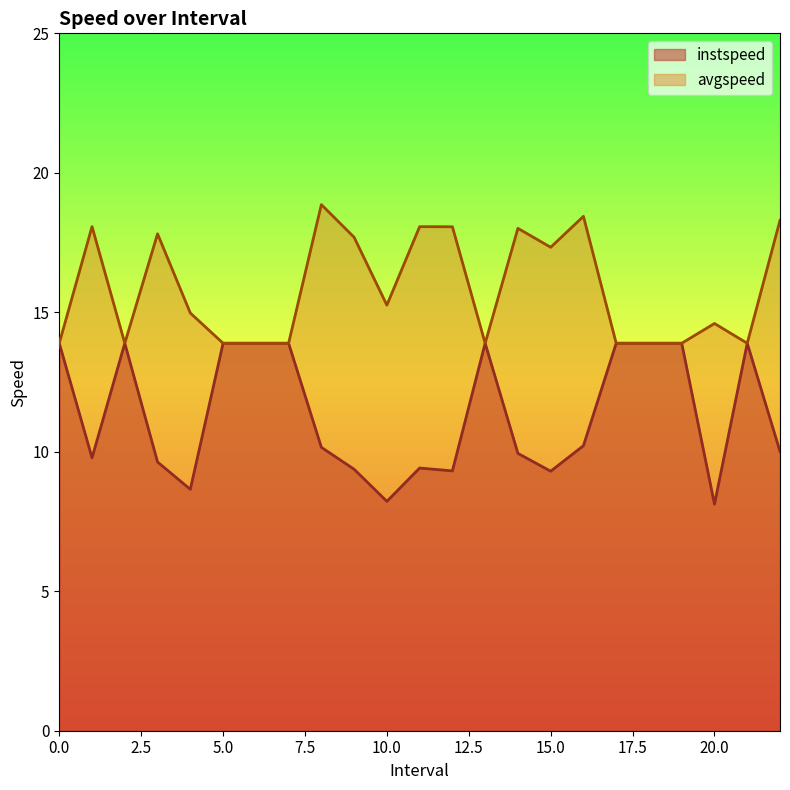

True or false: instspeed has a value of 13.5 at 20.0.

False